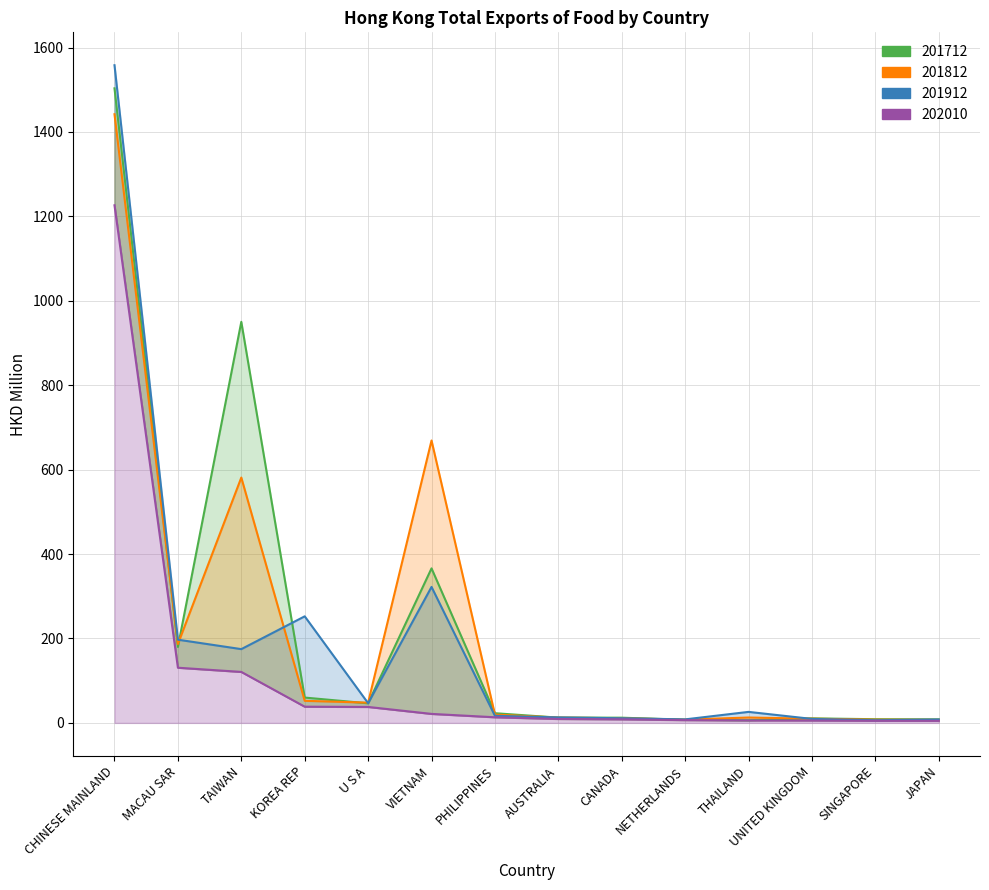

At how many categories does at least one series exceed 1547?

1